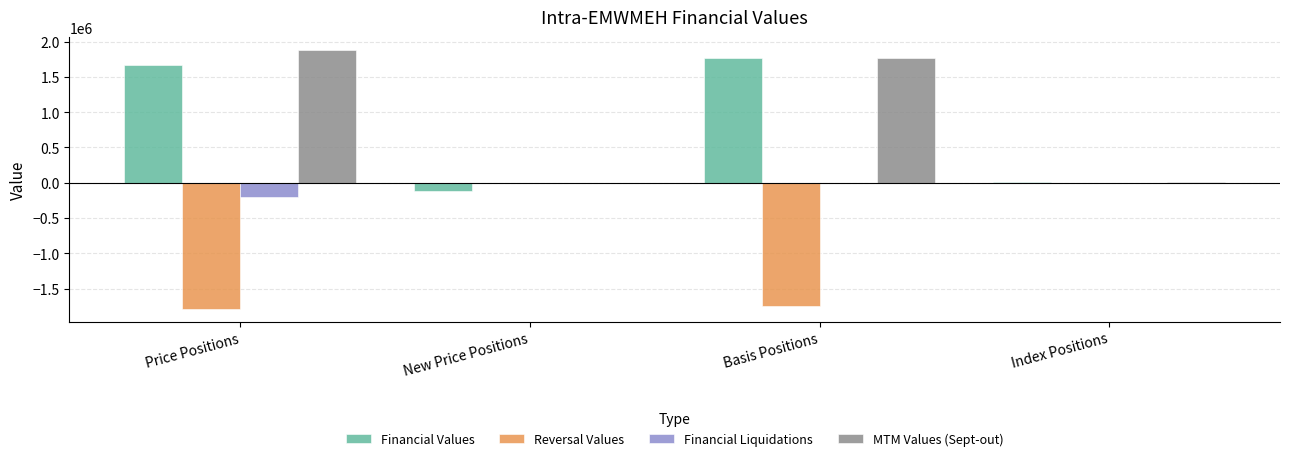

How many values in the MTM Values (Sept-out) series exceed 1762933?

2